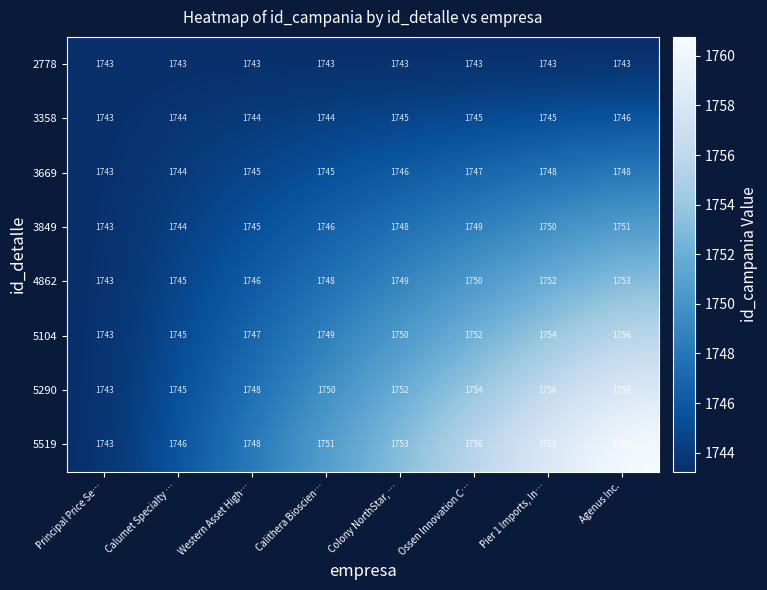

Which series has the widest spread of values?

5519